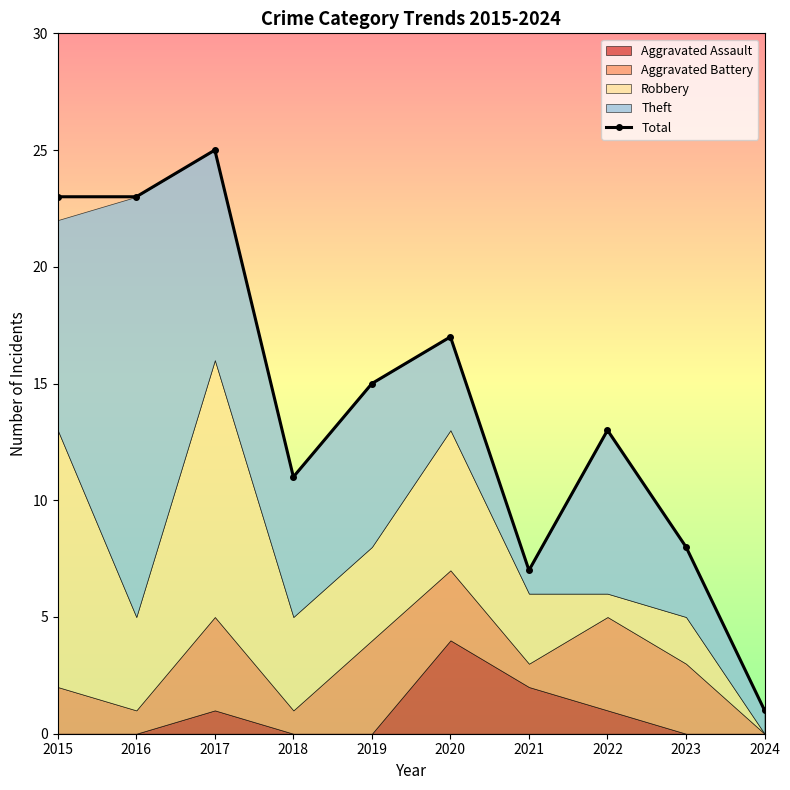

List the labels in order of value, smallest first.

2024, 2021, 2023, 2018, 2022, 2019, 2020, 2015, 2016, 2017